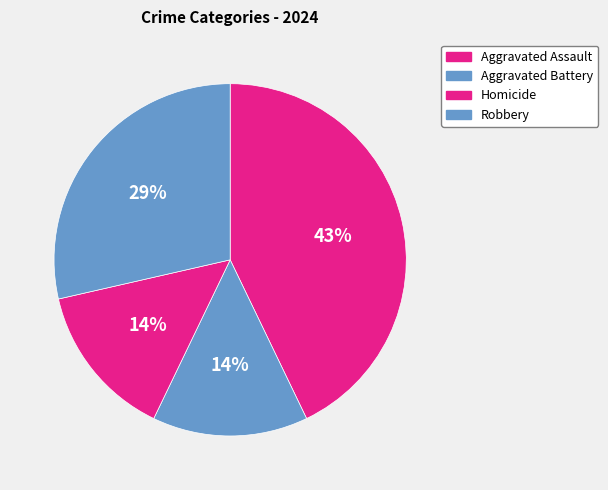

Rank the categories by value from highest to lowest.

Aggravated Assault, Robbery, Aggravated Battery, Homicide